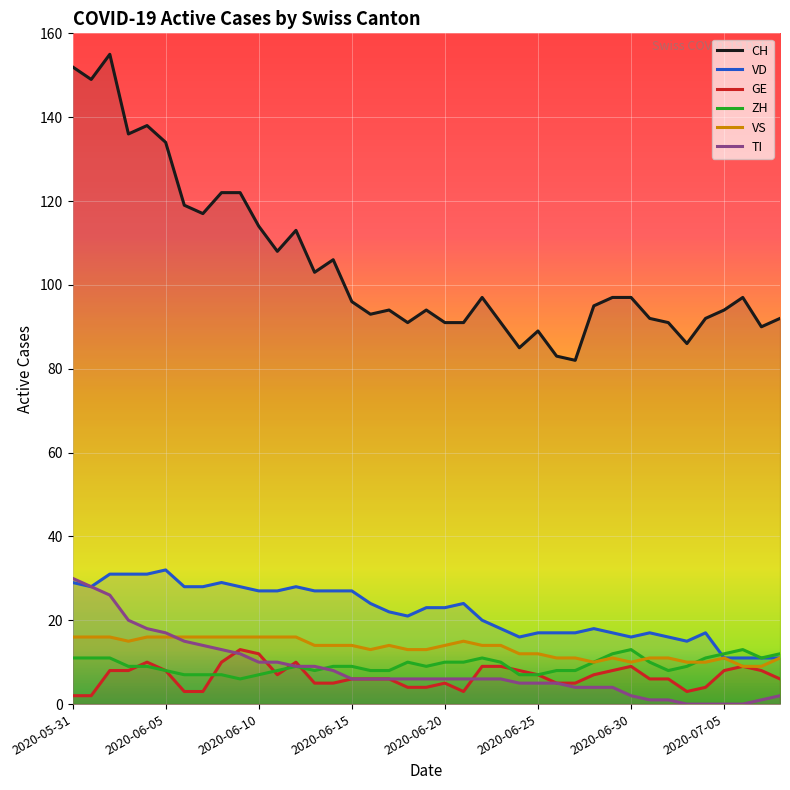

After their last crossing, which series has the higher values: ZH or TI?

ZH